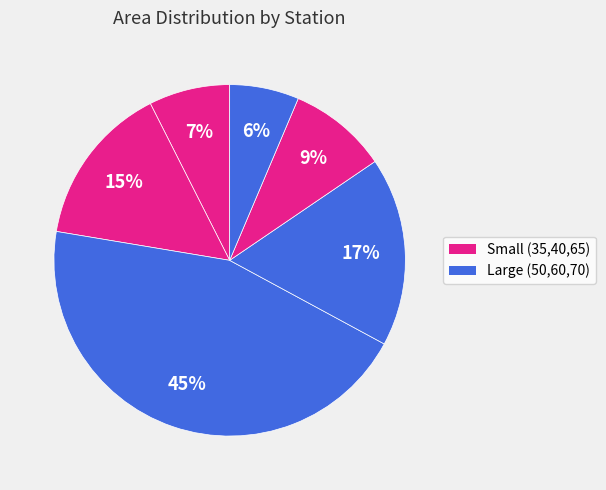

Rank the categories by value from highest to lowest.

50, 60, 40, 65, 35, 70